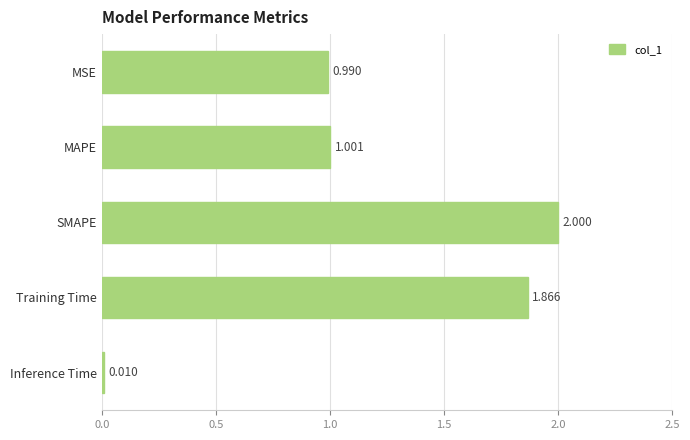

What is the greatest value displayed?

2.0